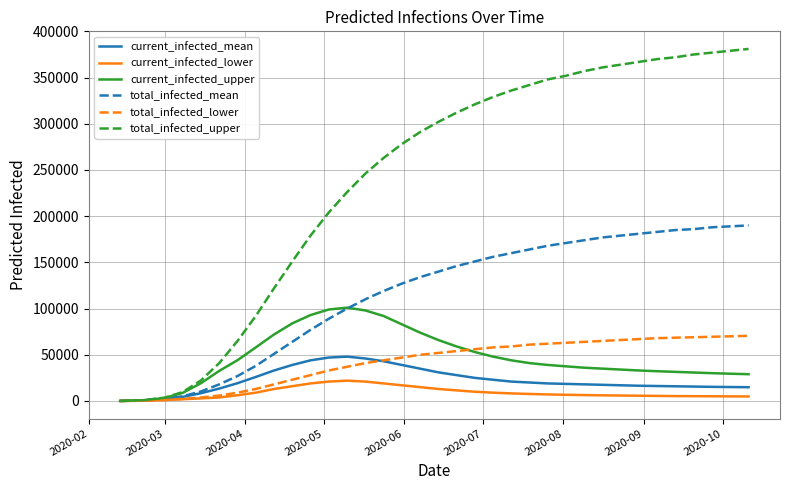

What is the maximum value for total_infected_lower?

70500